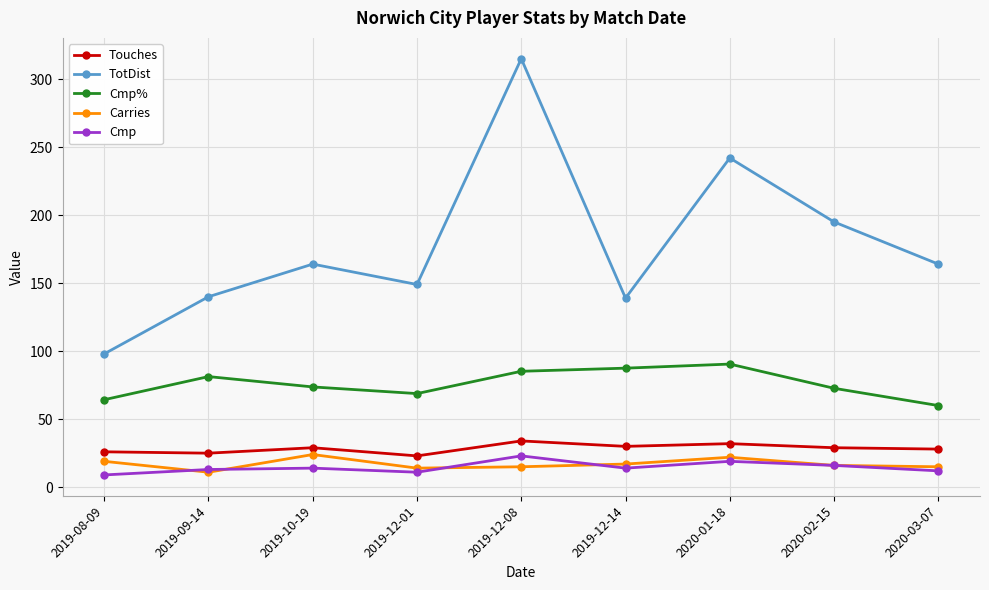

What is the difference between the maximum and second lowest values in the TotDist series?

176.0